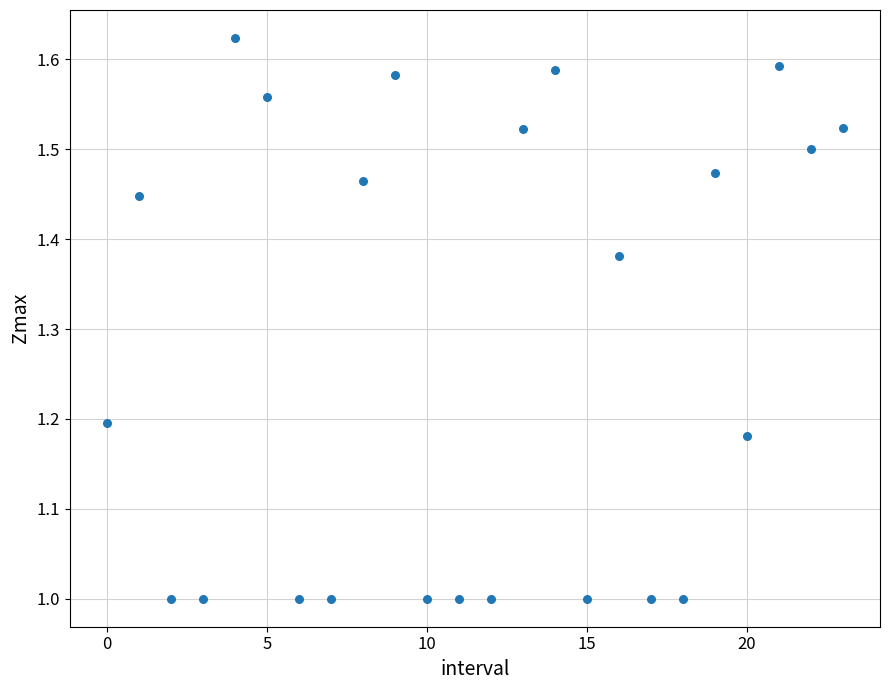

What is the range of Y values (max minus min)?

0.6